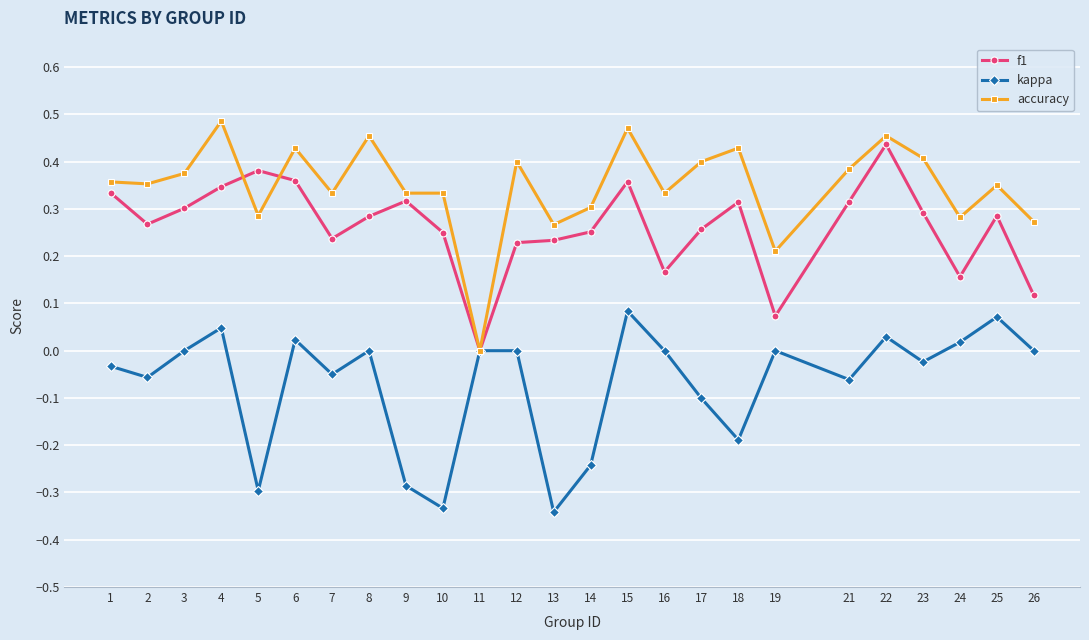

Which category has the highest value across all series?

4